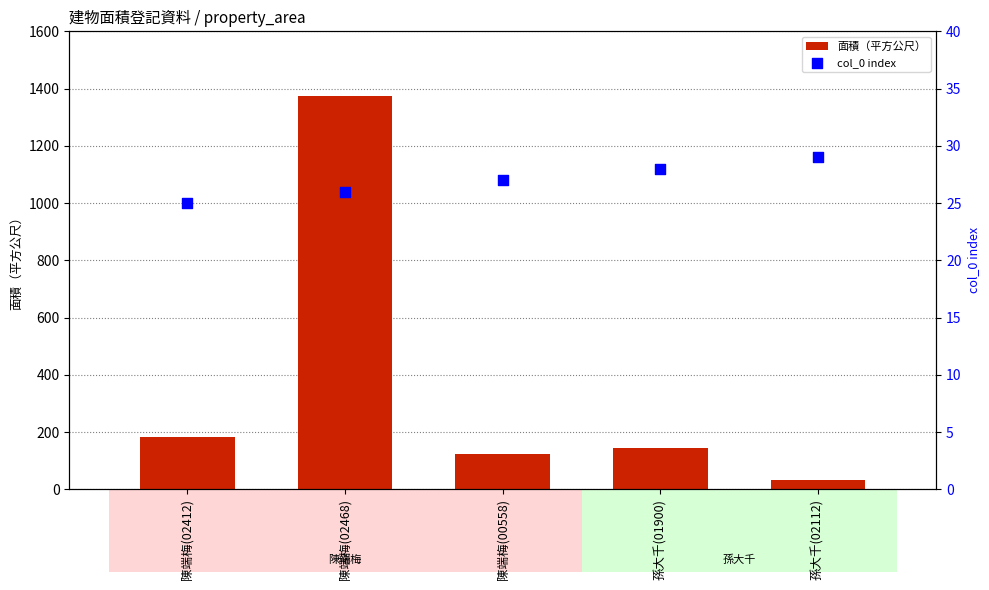

What is the total value across all series at 孫大千(01900)?

173.0